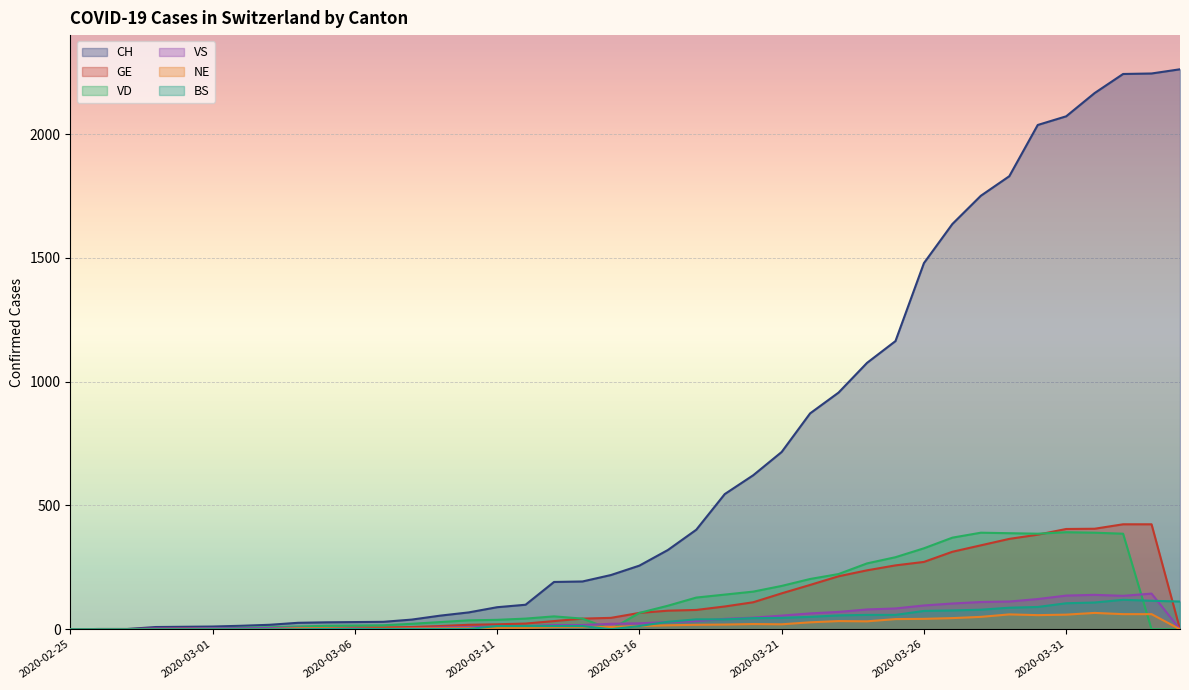

True or false: CH has more than 2 interior local peaks.

False